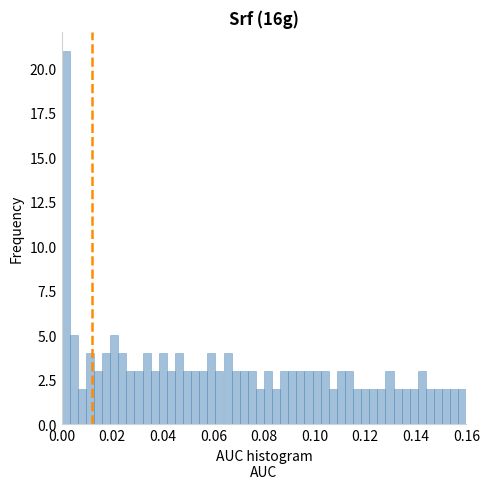

Read against the x-axis, roughly where is the centre of the tallest bar?

0.002